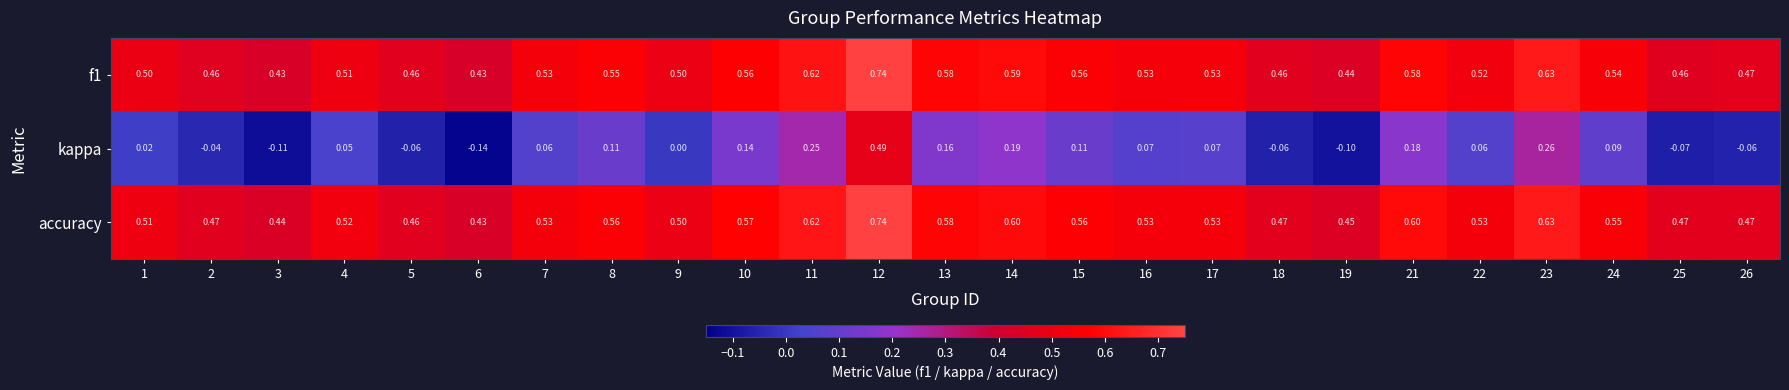

Which series has the widest spread of values?

kappa